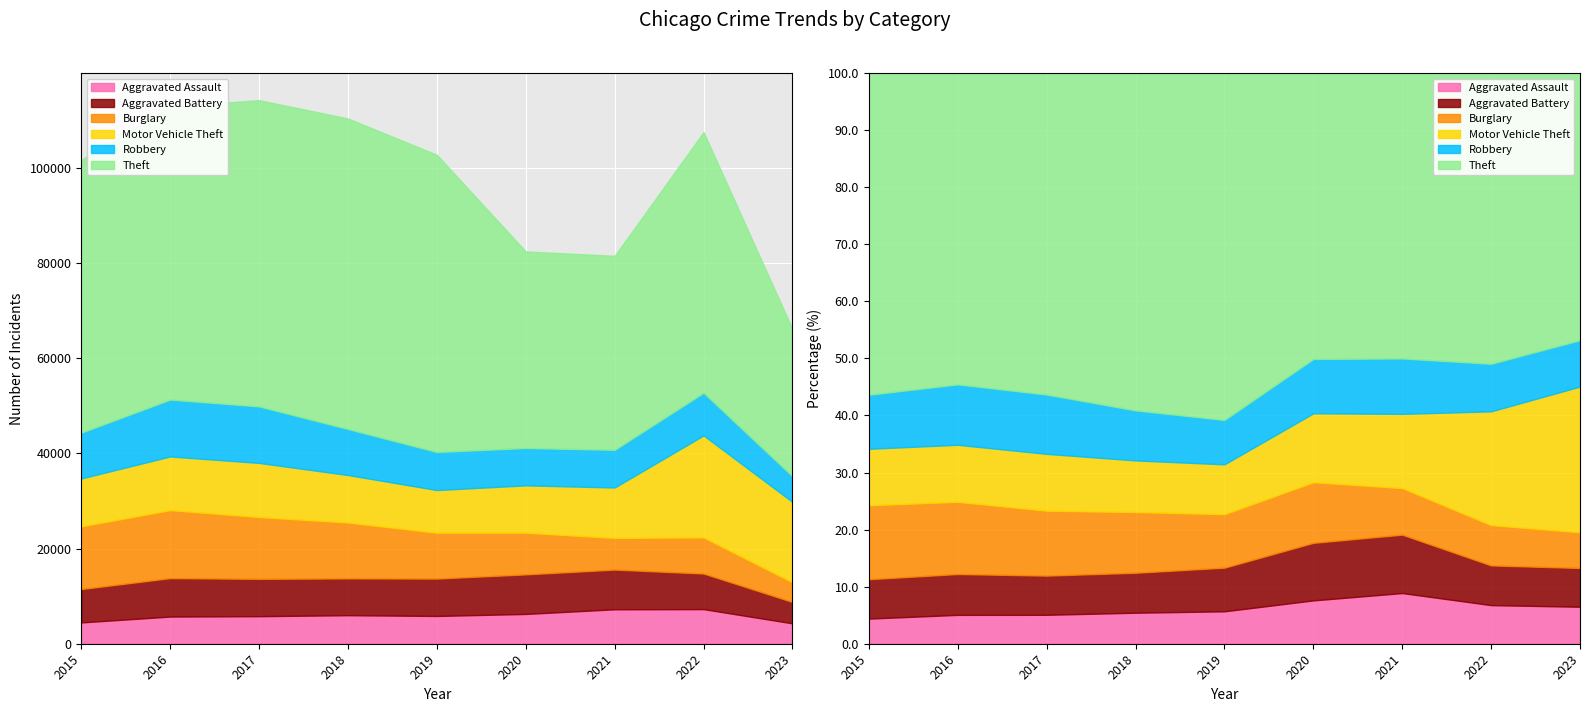

What are all the series names shown in the legend?

Aggravated Assault, Aggravated Battery, Burglary, Motor Vehicle Theft, Robbery, Theft